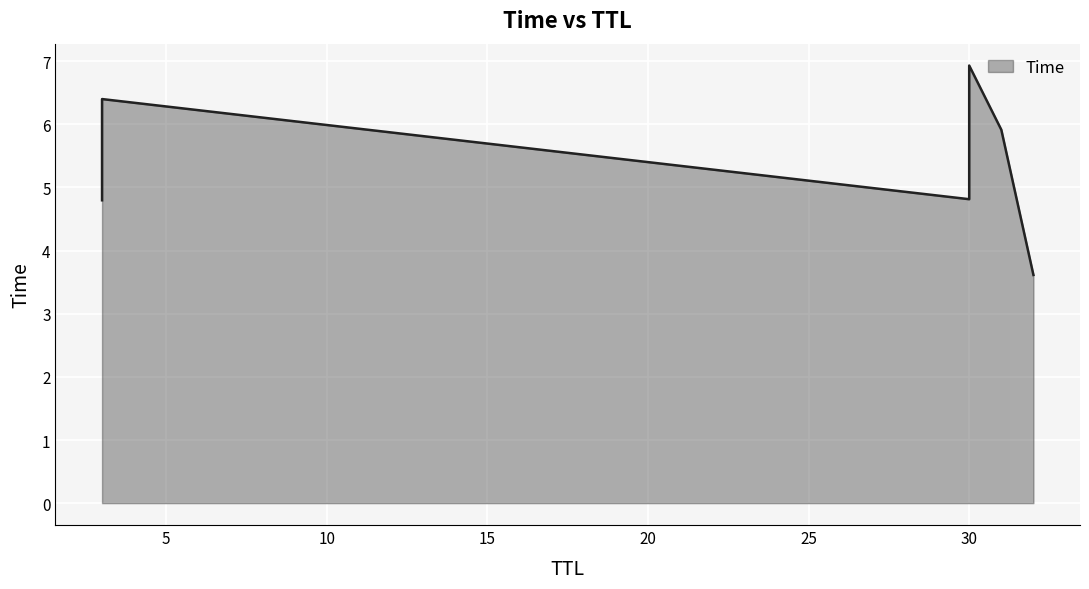

What is the ratio of the value at 3 to the value at 30?

1.0